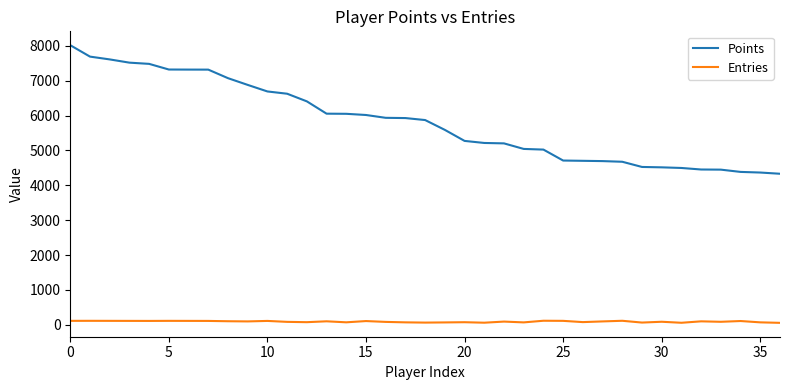

What is the lowest value of the Points series?

4333